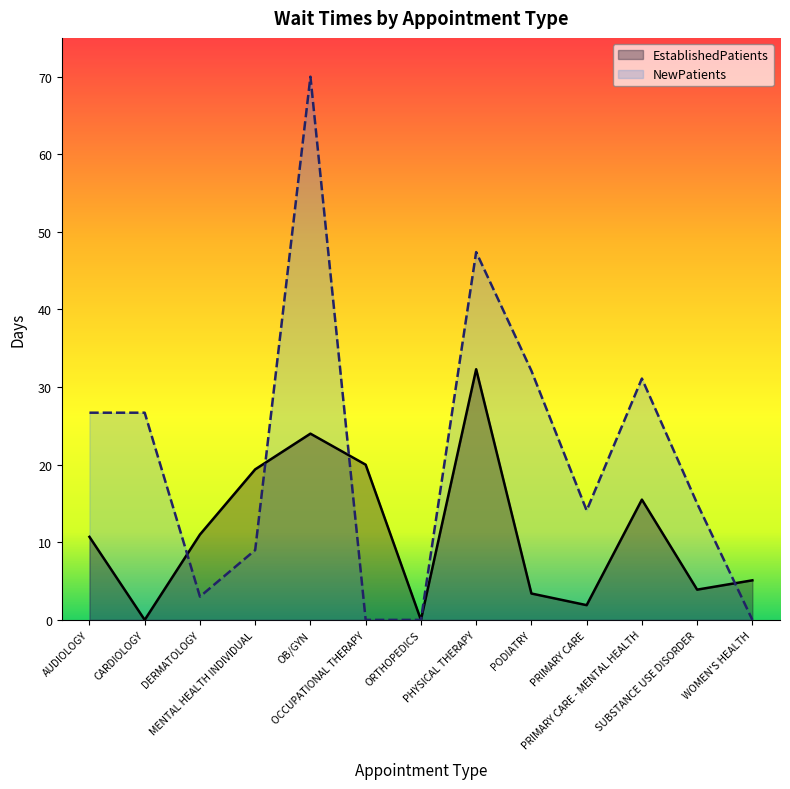

What is the difference between the maximum and minimum values in the NewPatients series?

70.0